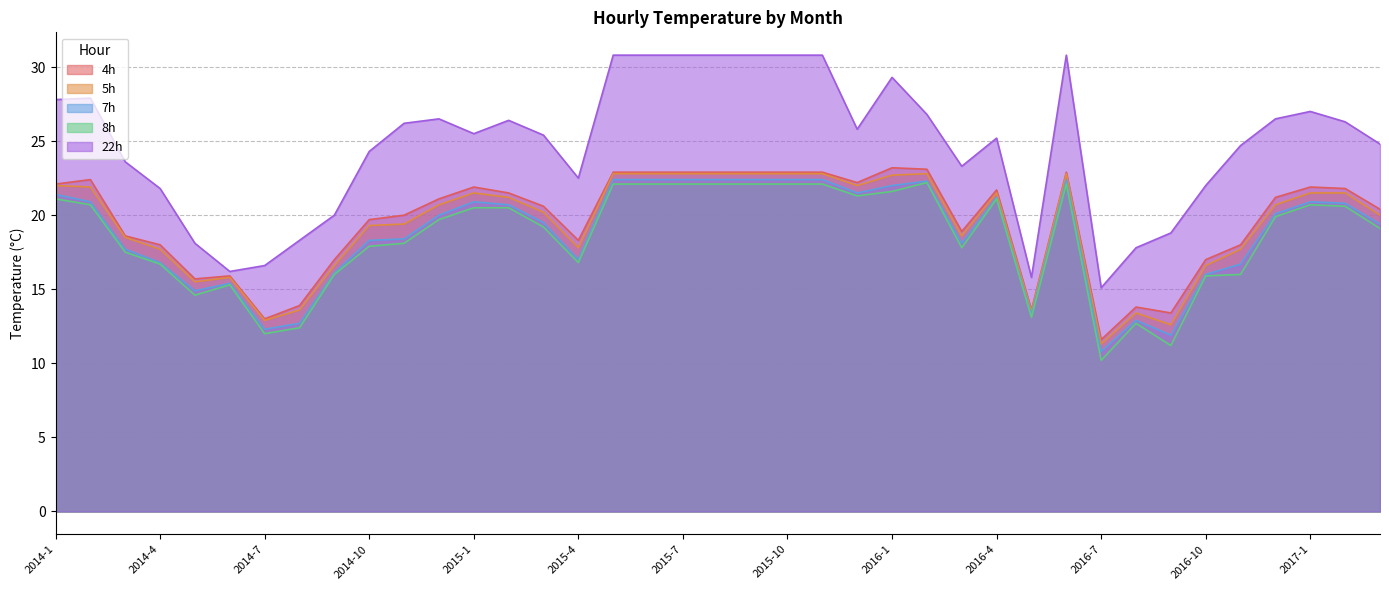

How many values in the 7h series are below 20?

19